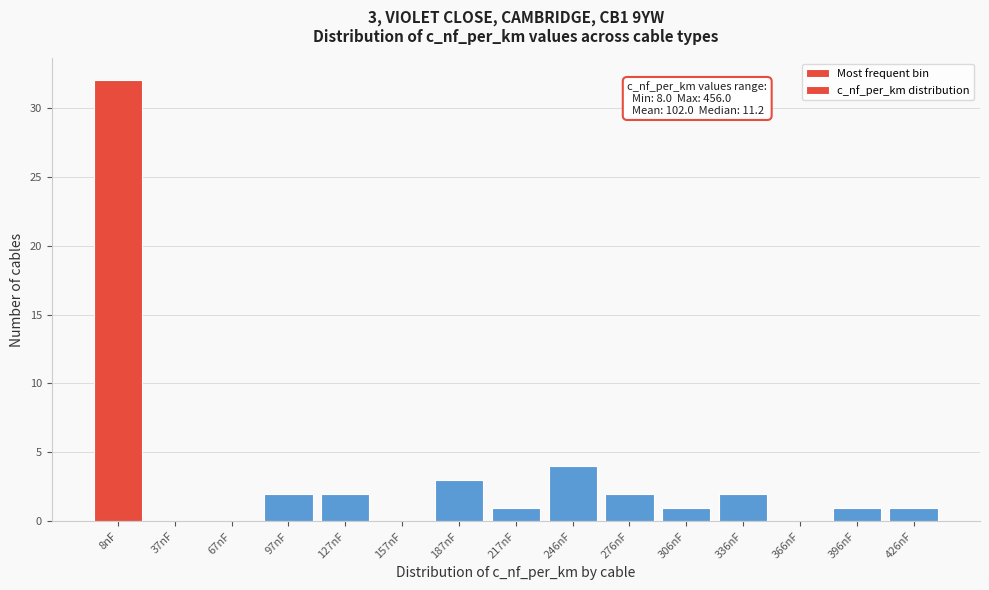

Reading left to right, extract all data points from this chart.

8nF=32	37nF=0	67nF=0	97nF=2	127nF=2	157nF=0	187nF=3	217nF=1	246nF=4	276nF=2	306nF=1	336nF=2	366nF=0	396nF=1	426nF=1